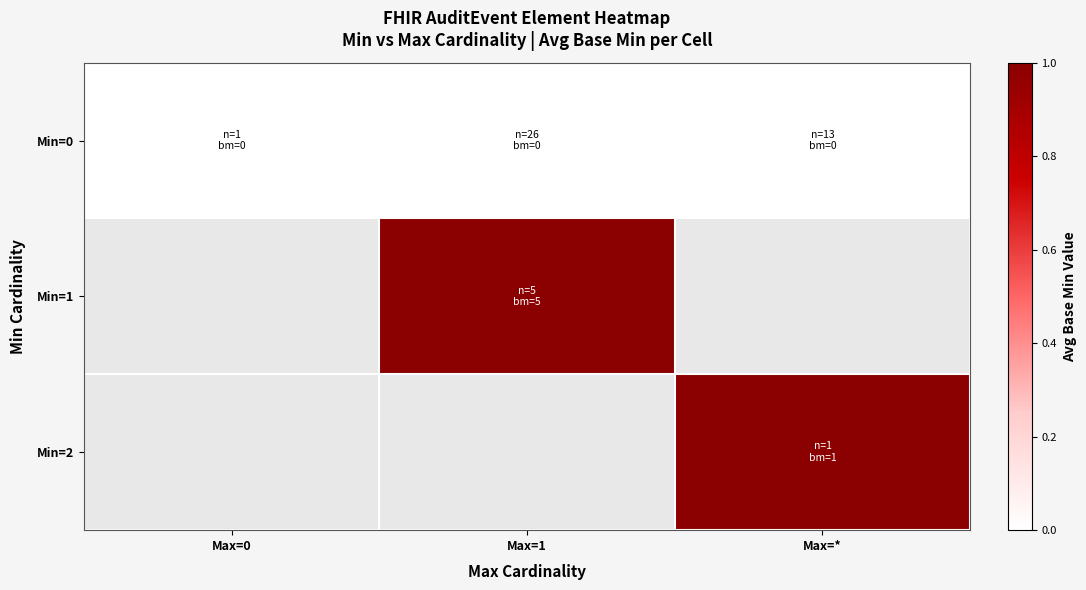

Is it true that Min=1 equals 1.0 at Max=1?

True